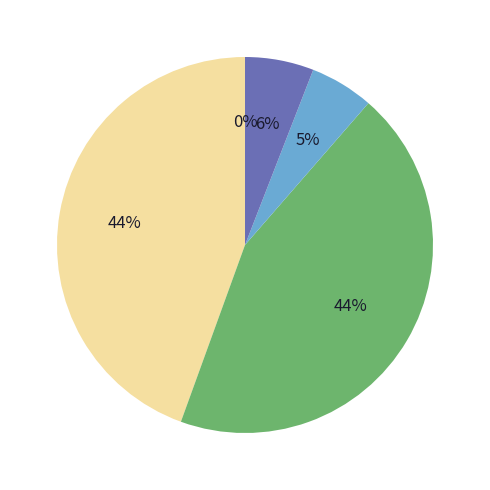

To the nearest percent, what is the difference between the largest and smallest slice percentages?

44%